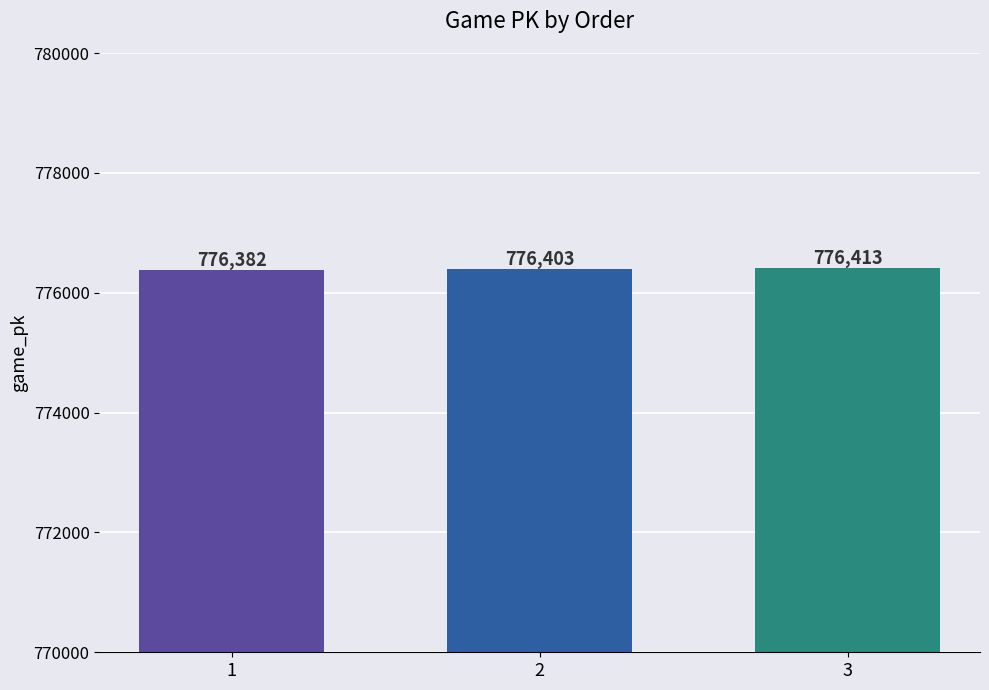

Rank the categories by value from highest to lowest.

3, 2, 1